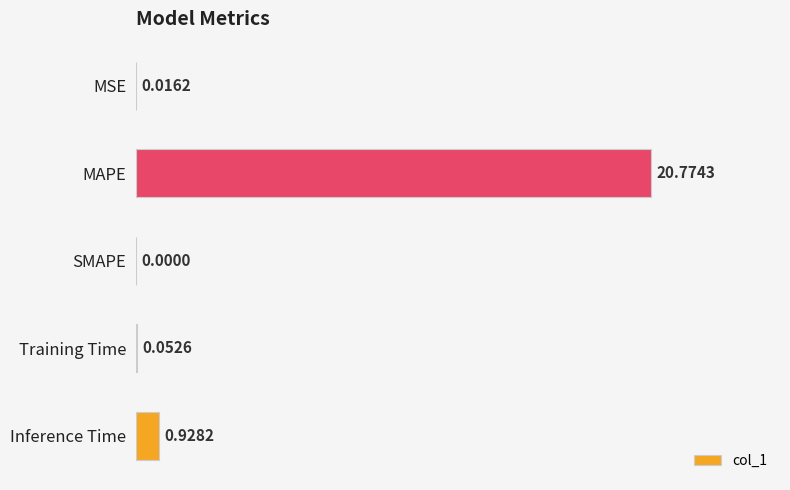

Where is the data nearest to the value 10?

Inference Time